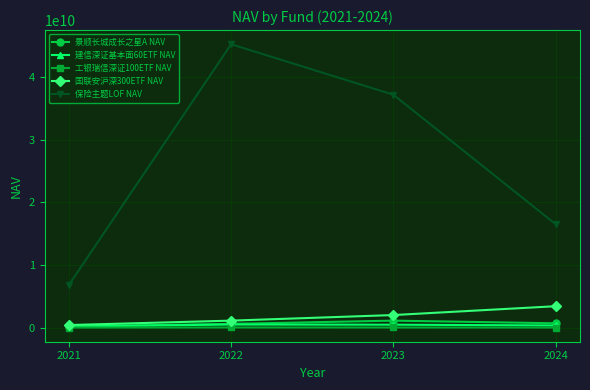

What is the greatest value displayed?

45280269487.5